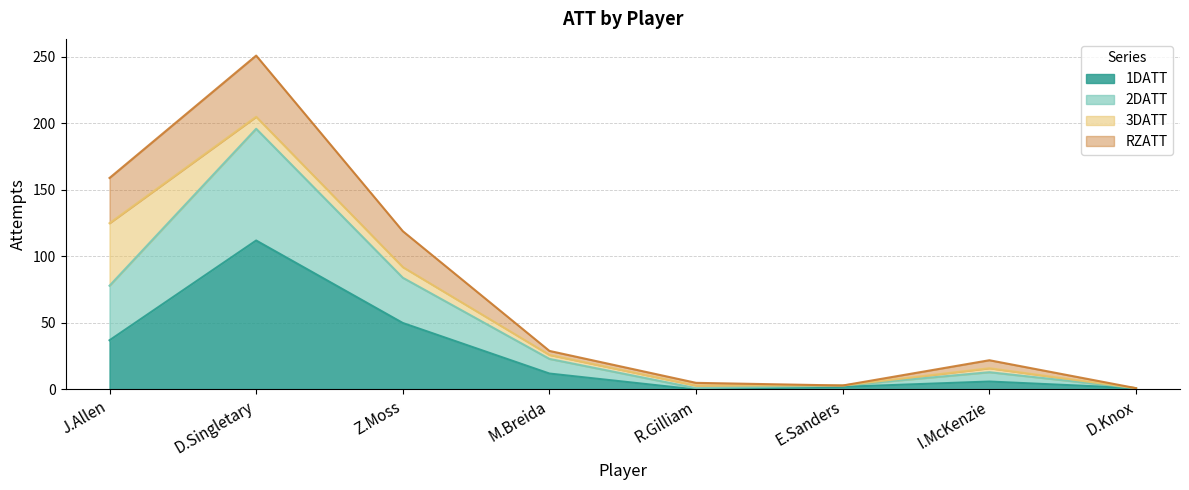

What is the label of the 5th point from the right?

M.Breida